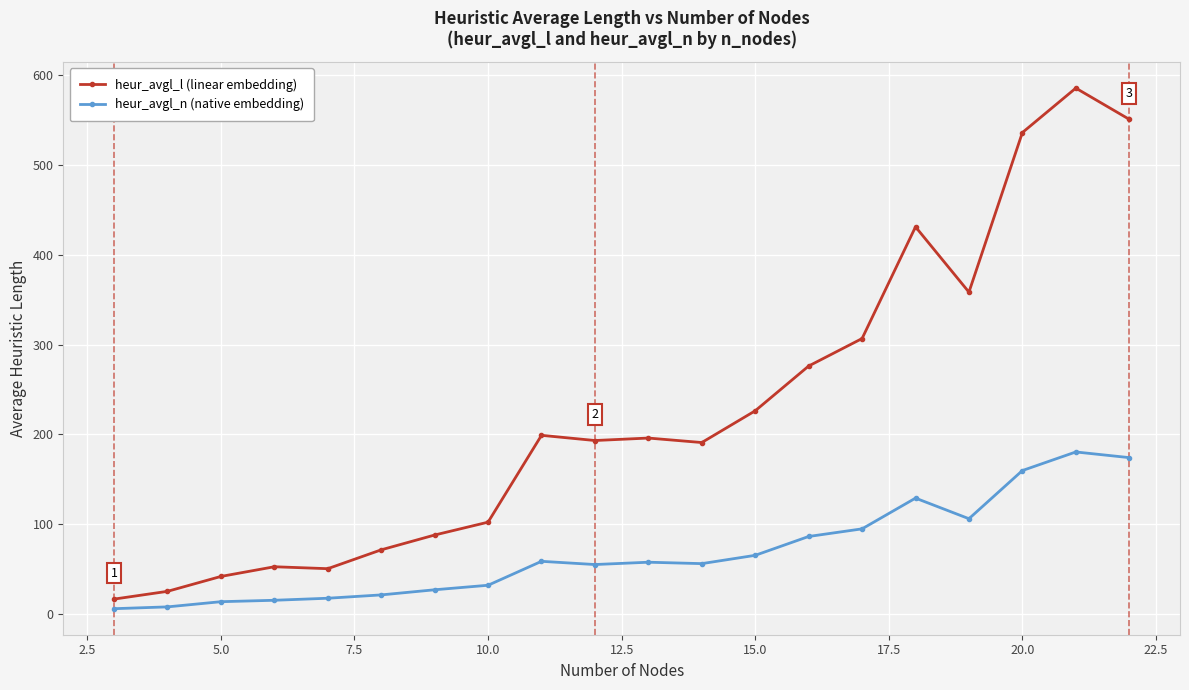

Which series has the largest total across all categories?

heur_avgl_l (linear embedding)